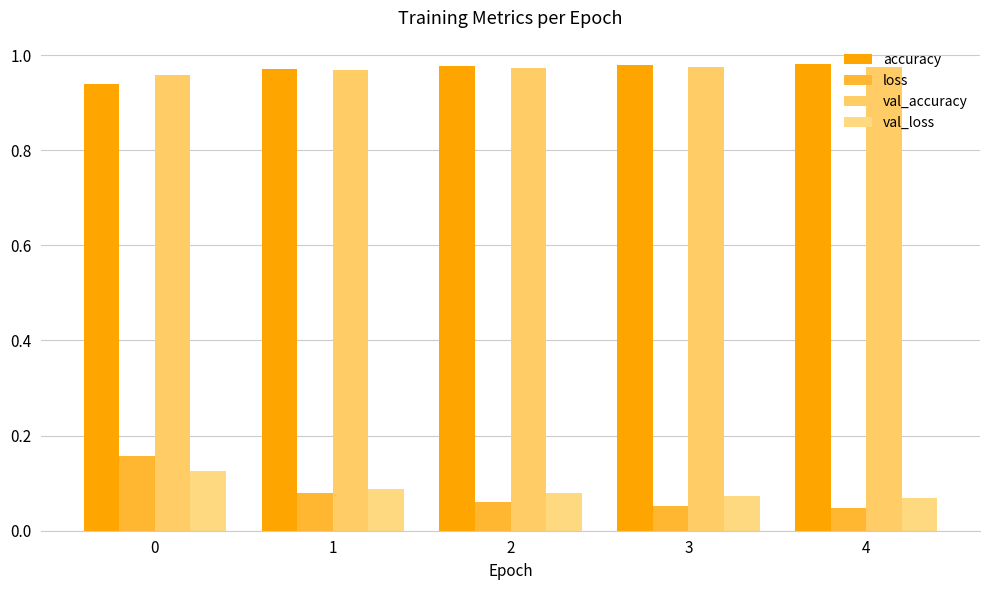

Count the number of data series in this chart.

4